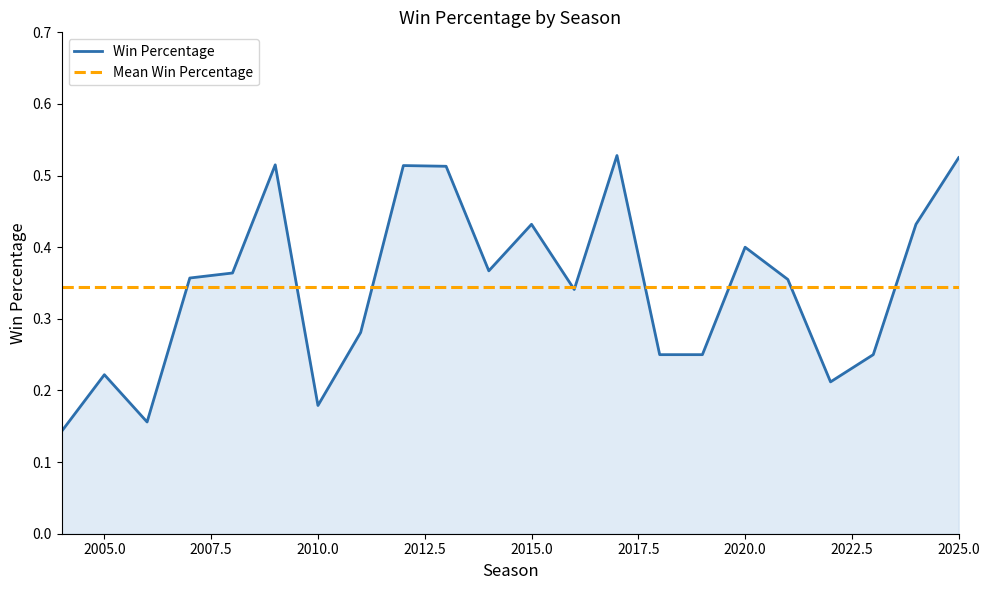

Which series has the widest spread of values?

Win Percentage